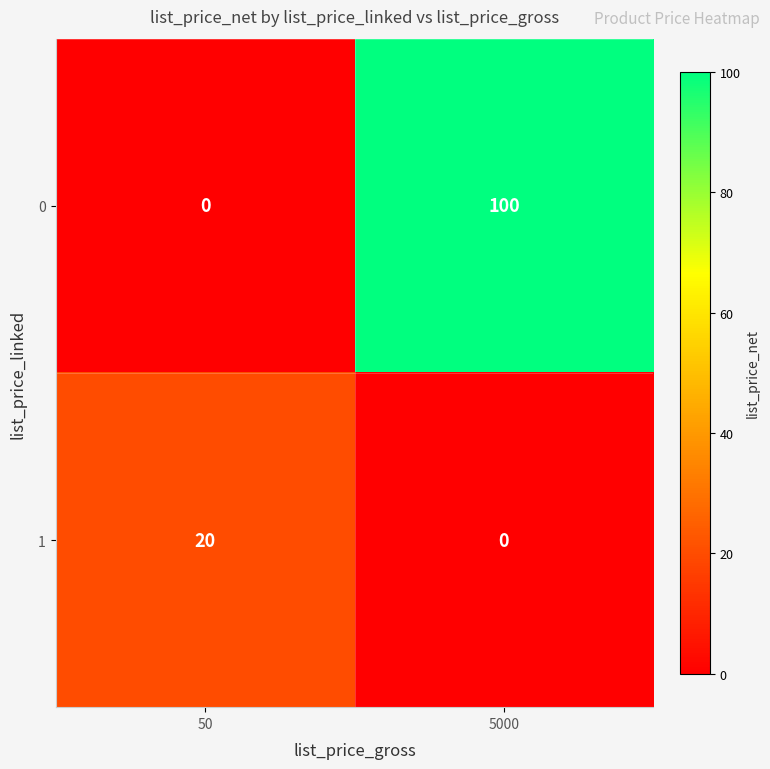

List the series in order of their overall mean, highest first.

0, 1